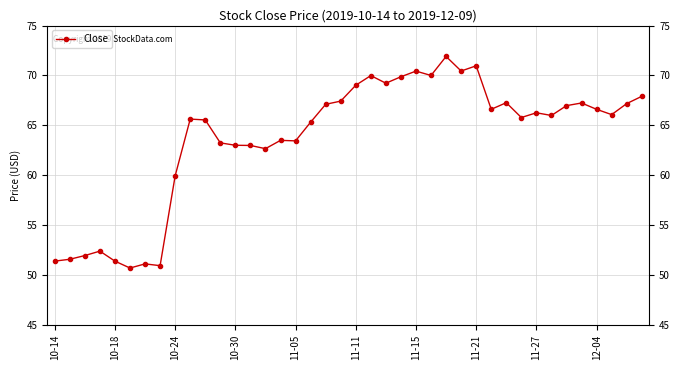

What is the average value?

63.7